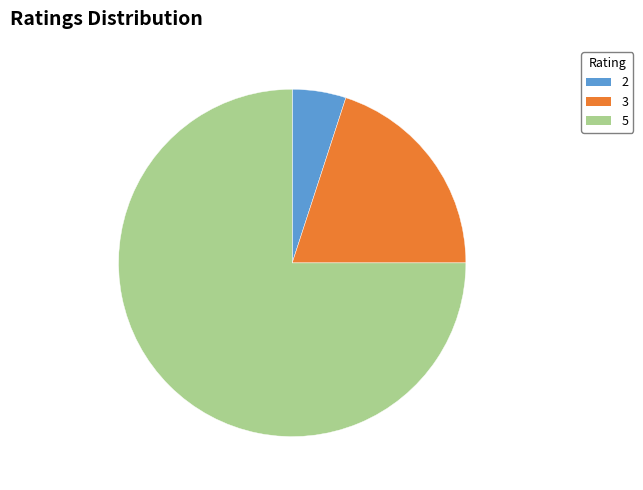

The 2 slice represents 5% of the pie. True or false?

True